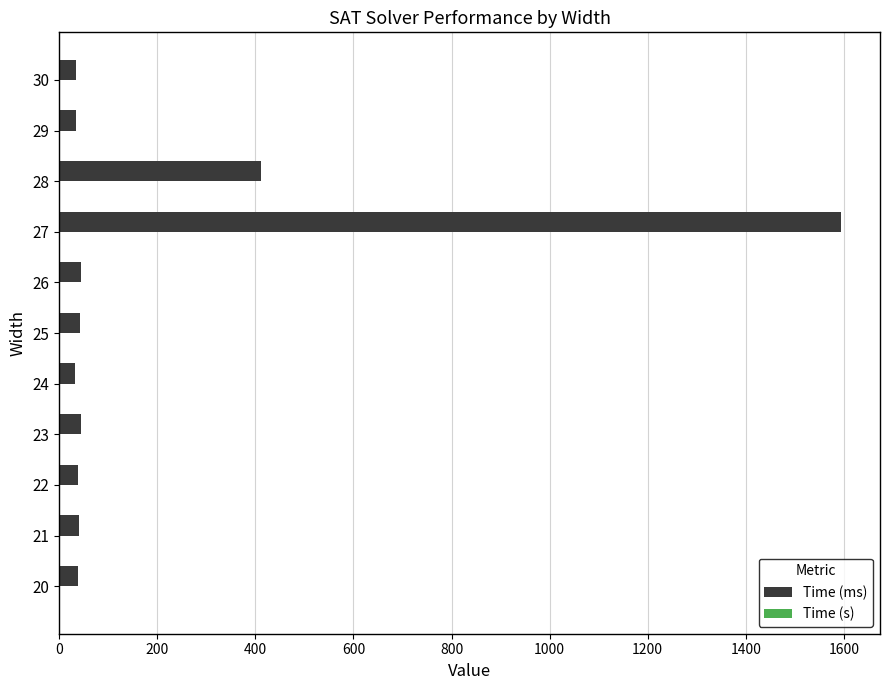

What is the sum of all Time (ms) values?

2358.0